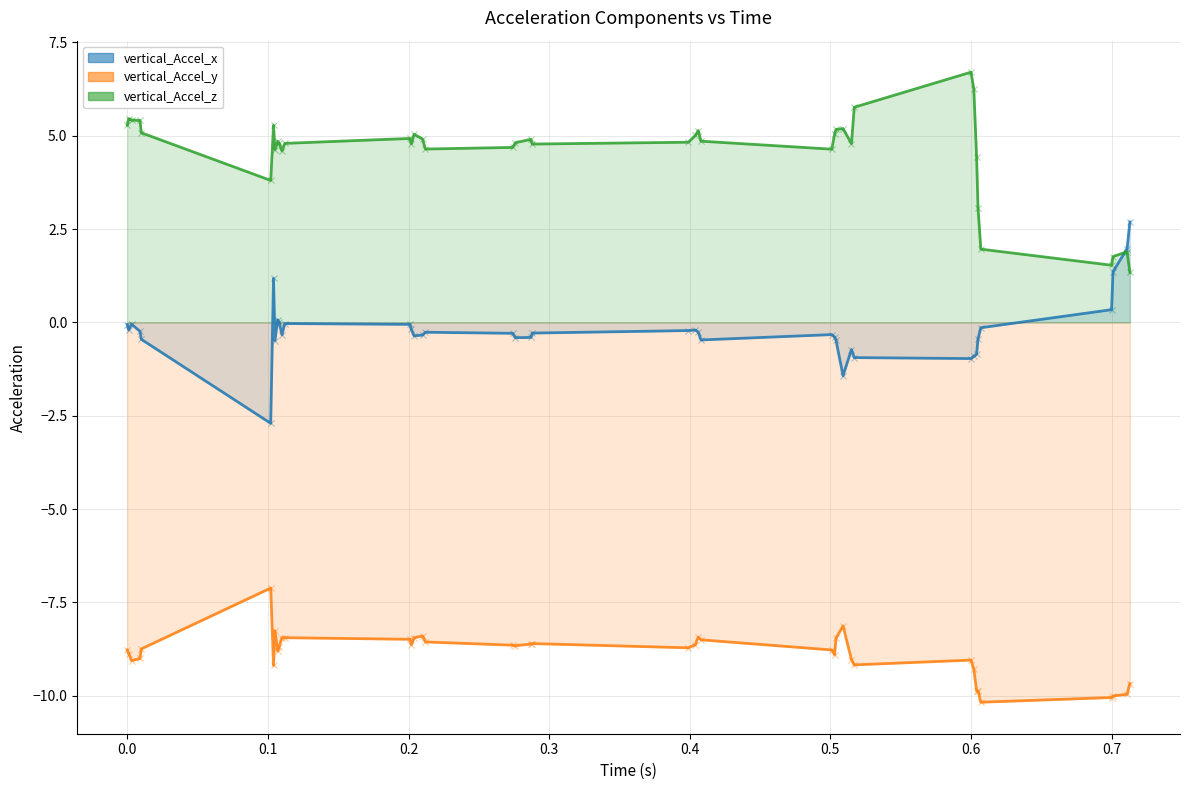

Which series has the largest total across all categories?

vertical_Accel_z